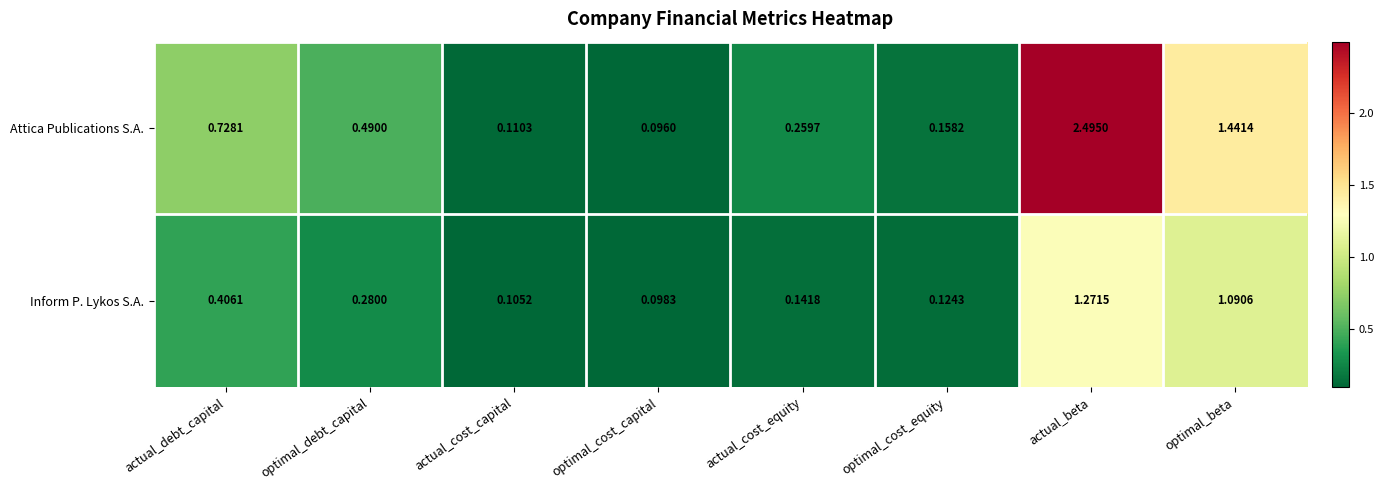

What is the greatest value displayed?

2.5